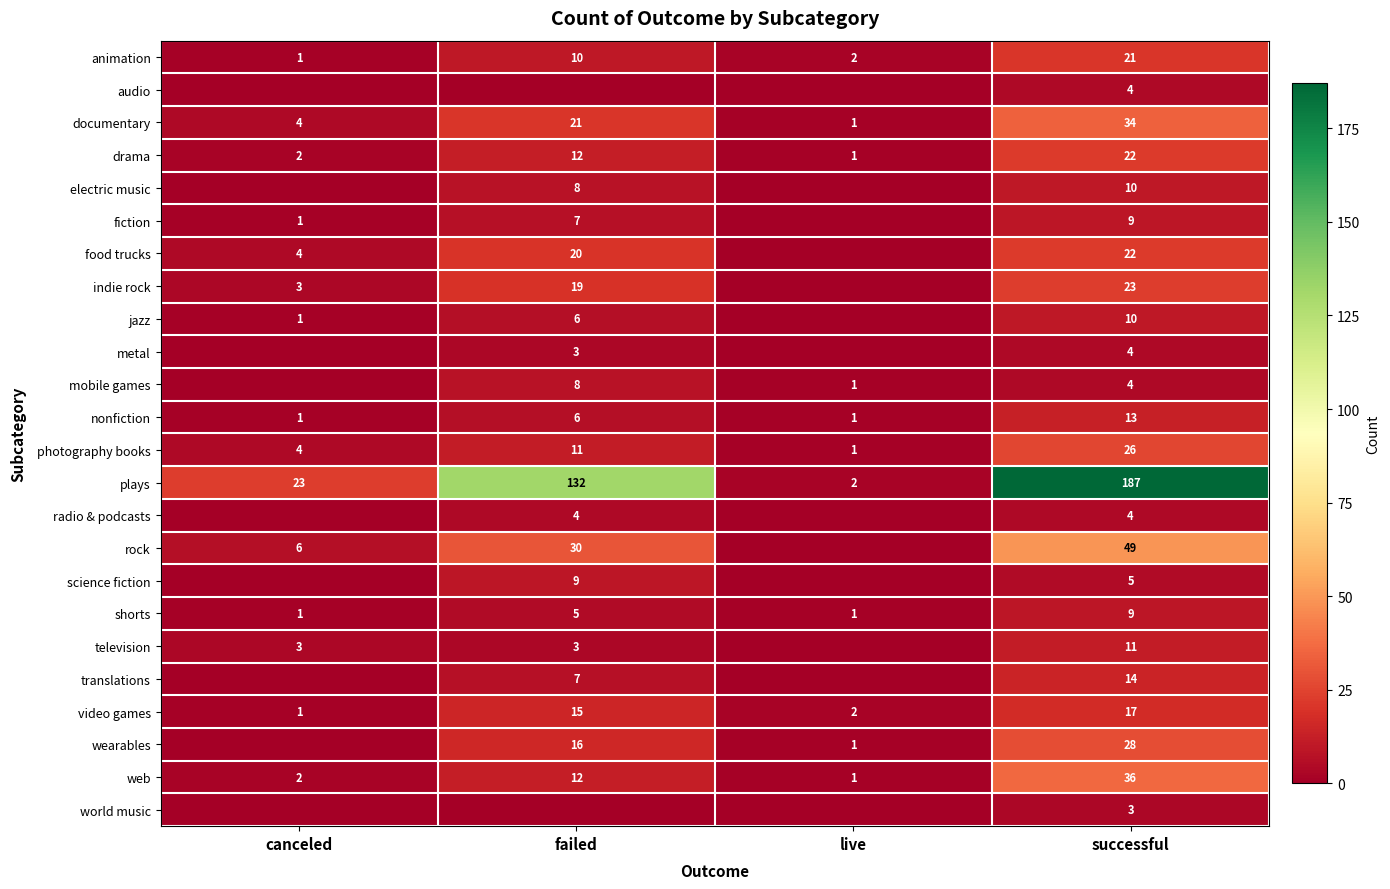

The value of mobile games at live is 1. True or false?

True